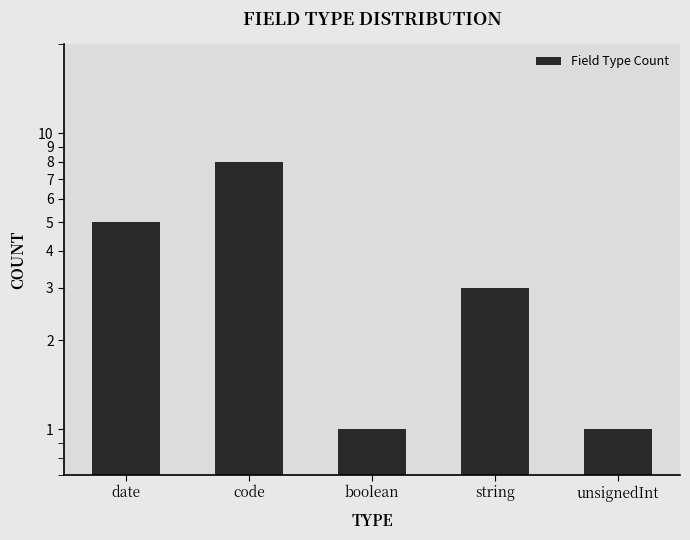

Where is the data nearest to the value 4?

date